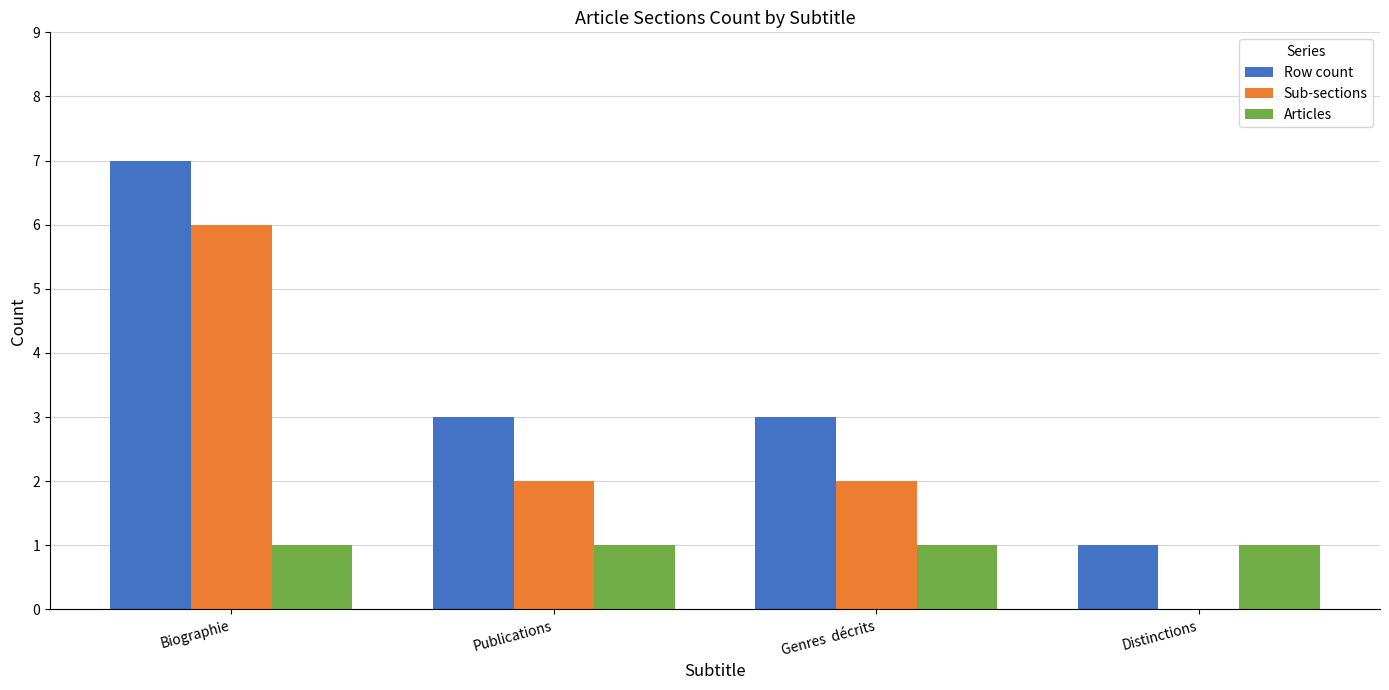

The value of Articles at Genres  décrits is 1. True or false?

True